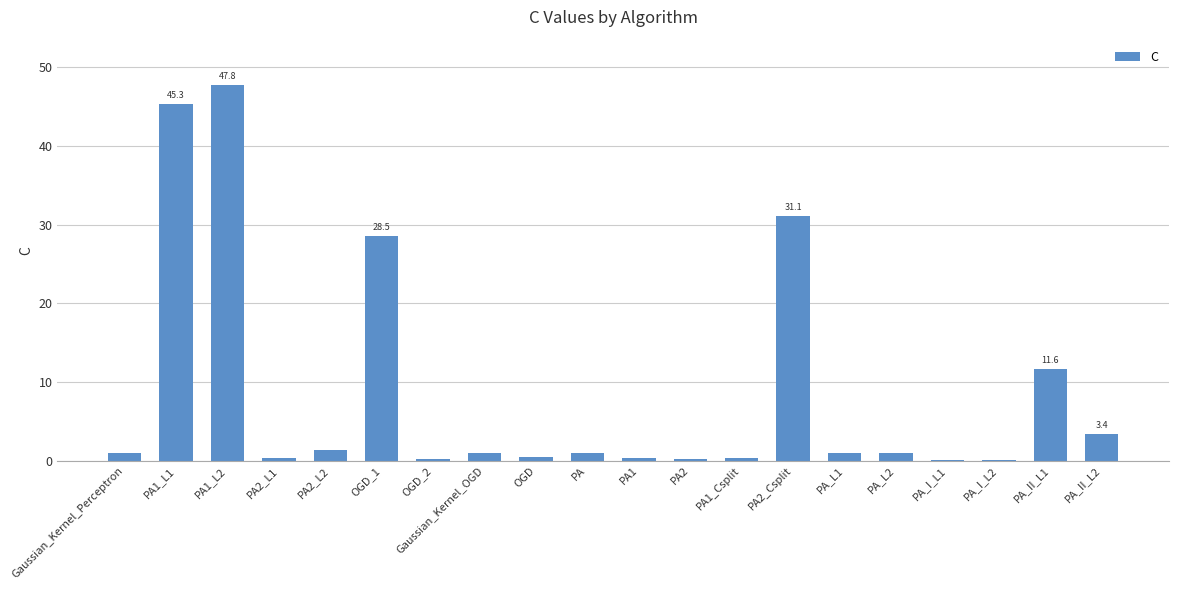

The value at OGD_1 is 19.1. True or false?

False